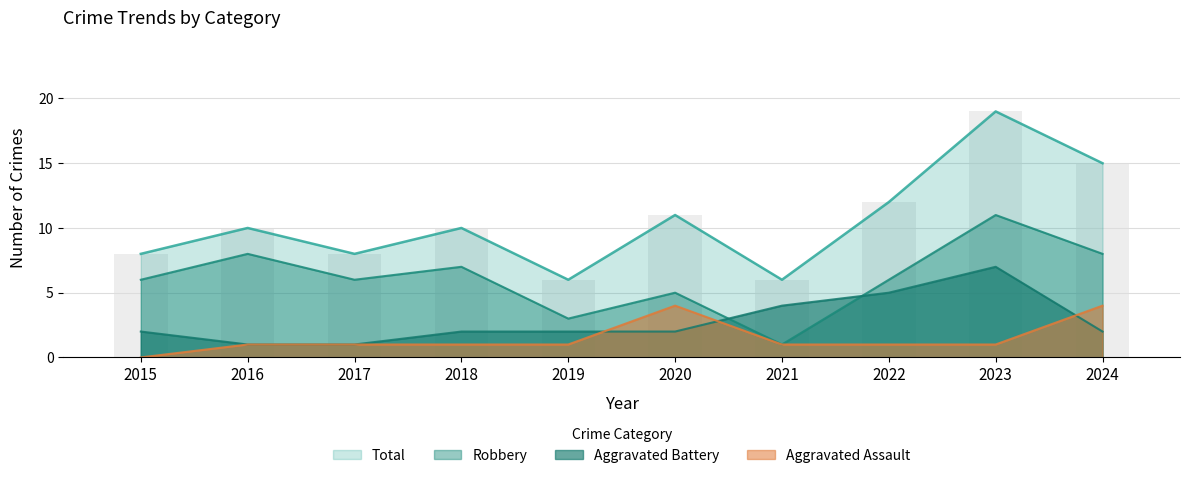

Is the value of Total at 2022 greater than the value of Aggravated Battery at 2018?

Yes